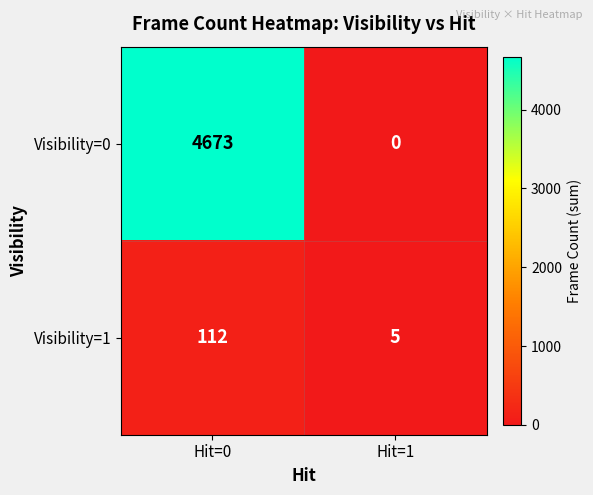

What is the difference between the maximum and minimum values in the Visibility=0 series?

4673